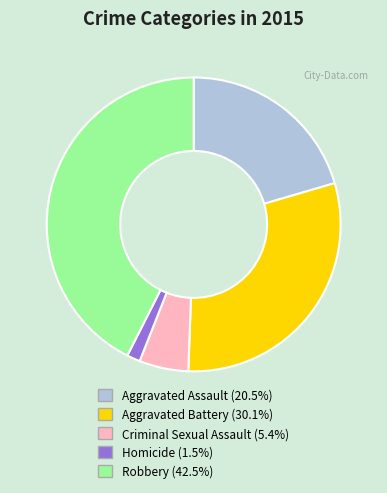

How many segments does this pie chart have?

5